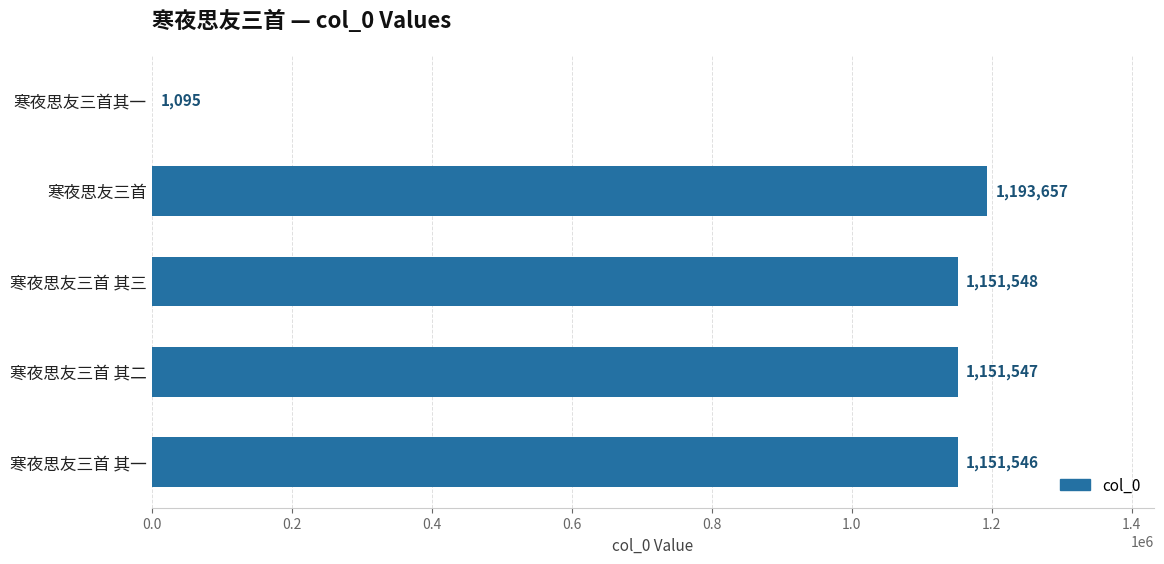

Which label corresponds to the largest value in the chart?

寒夜思友三首